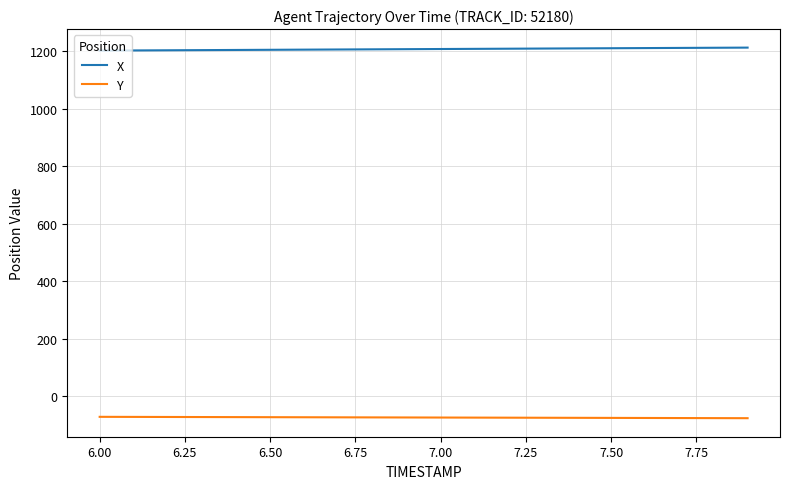

How many values in the Y series exceed -74?

8